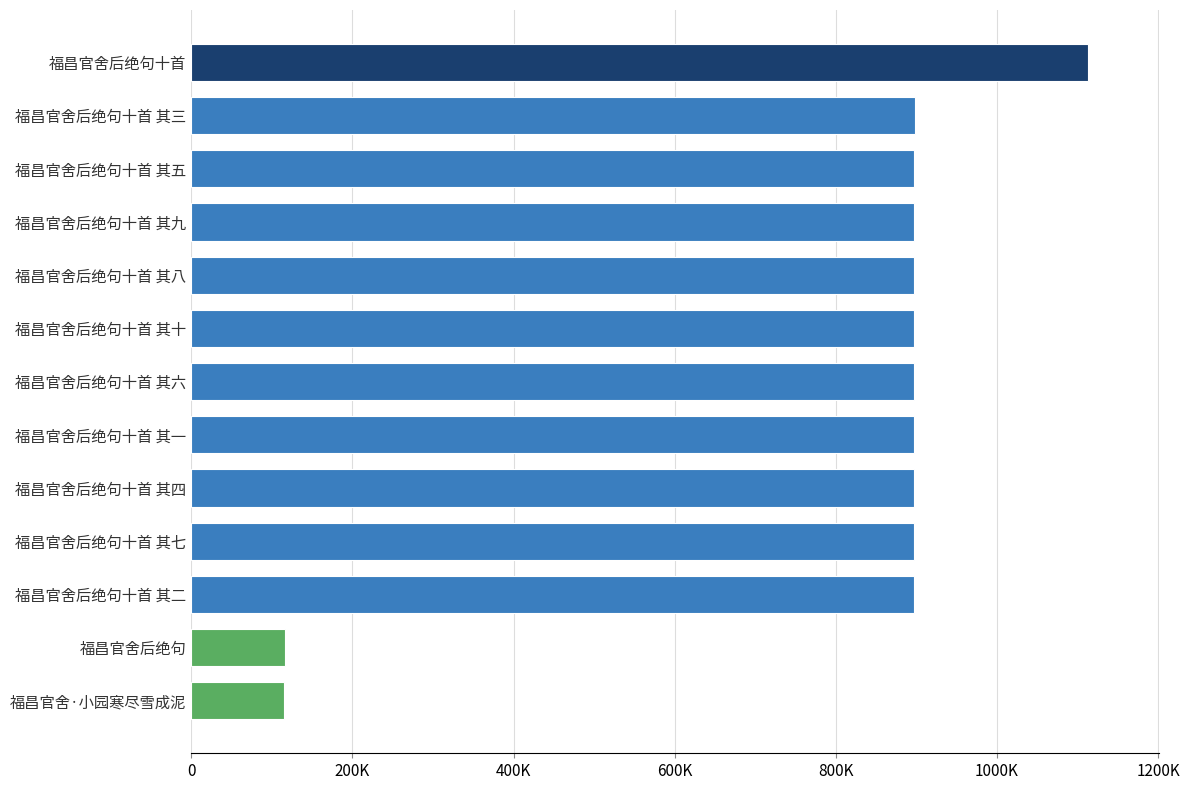

Approximately how many times larger is the value at 福昌官舍后绝句十首 其二 compared to 福昌官舍后绝句十首 其六?

1.0